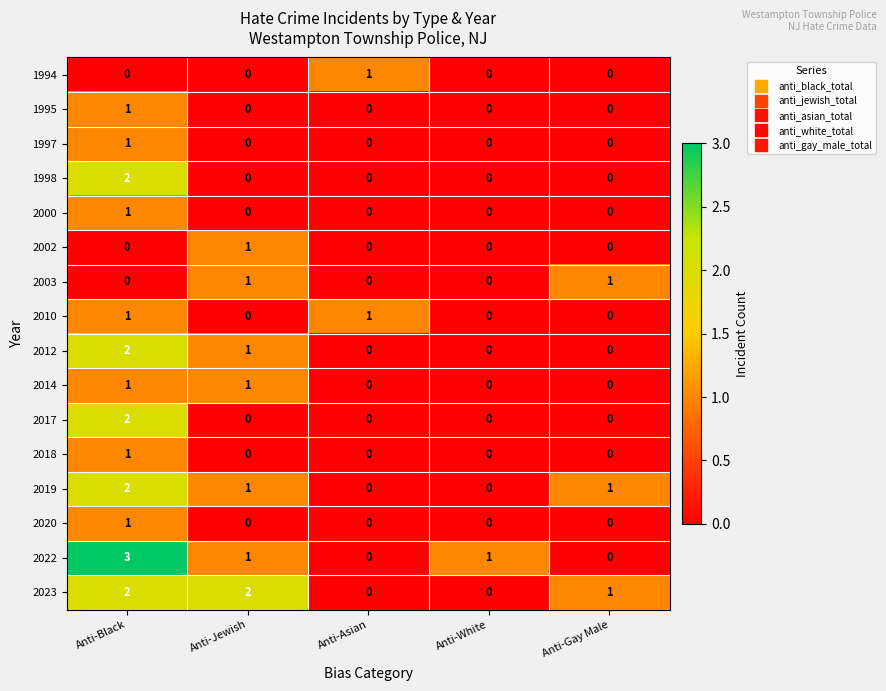

Count the number of data series in this chart.

16